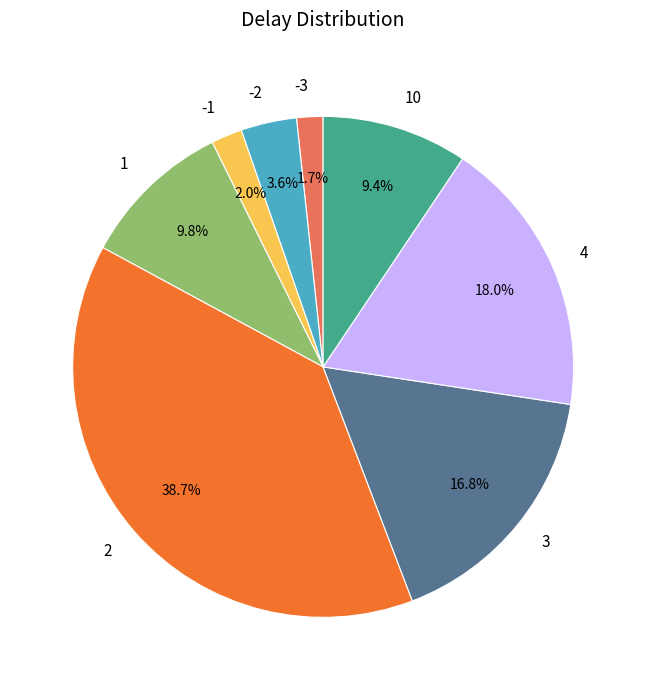

Which slice is the largest?

2